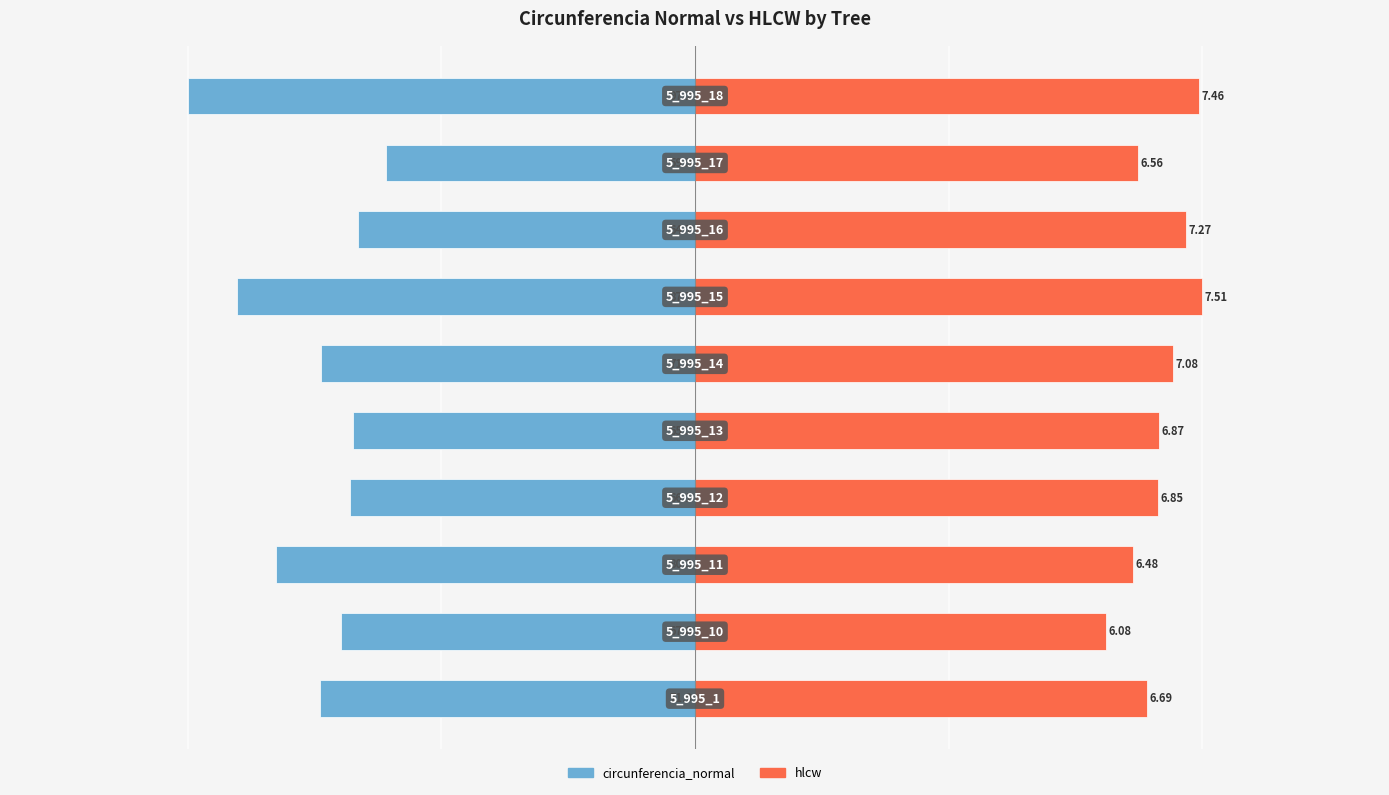

Which series has the widest spread of values?

circunferencia_normal